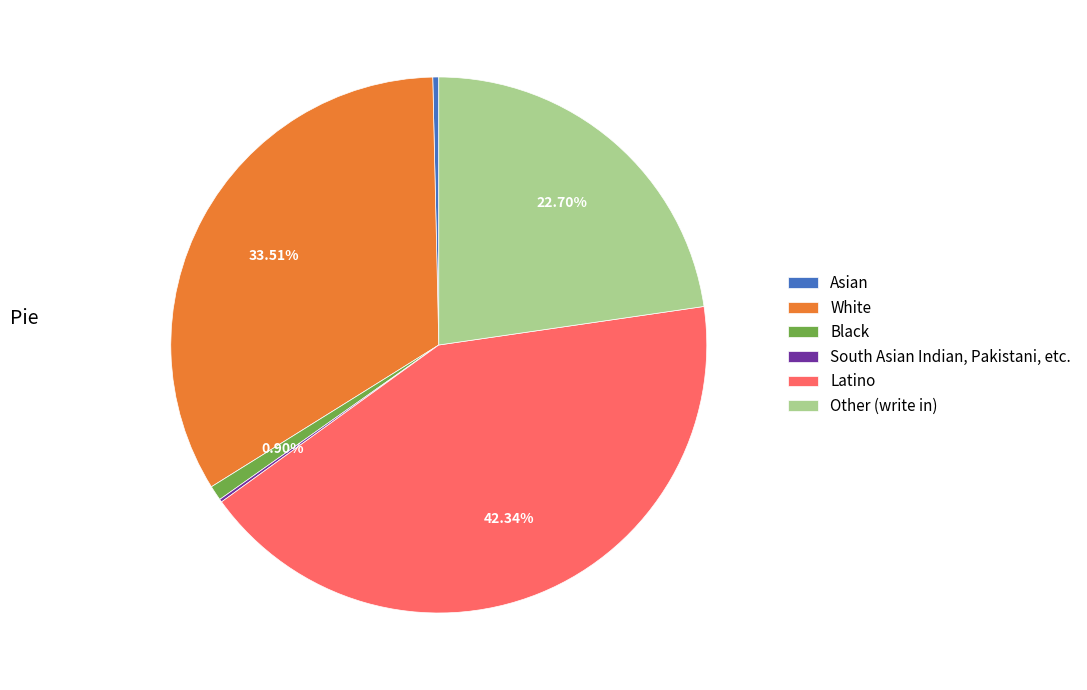

What is the total percentage of Black and Latino?

43.2%